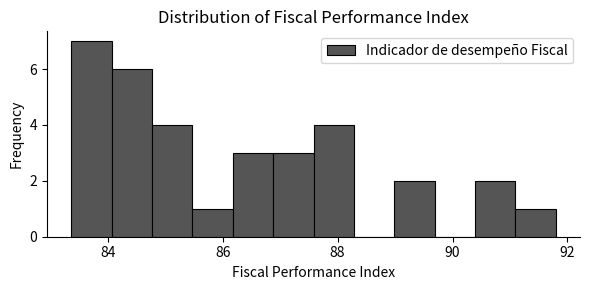

Read against the x-axis, roughly where is the centre of the tallest bar?

83.8